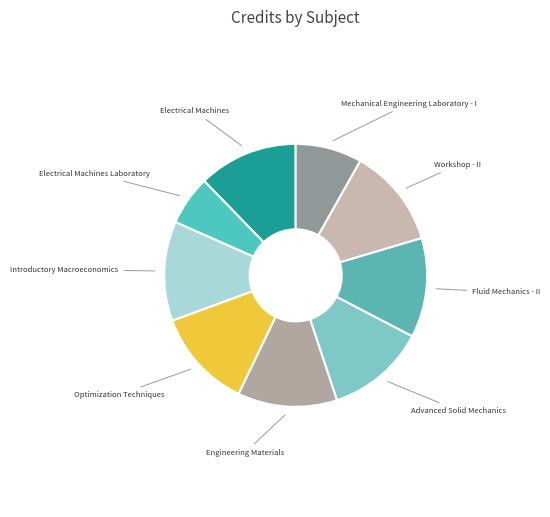

Does Electrical Machines Laboratory represent more than half of the total?

No